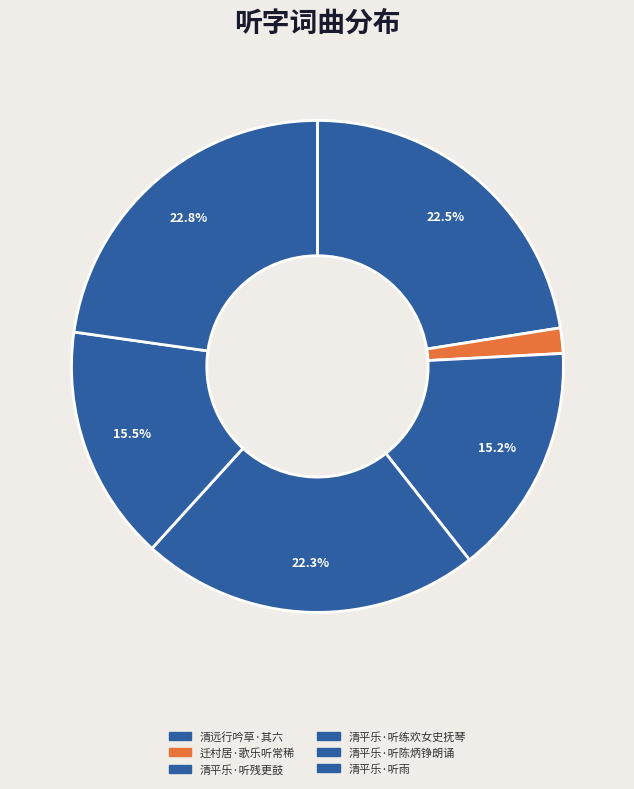

Count the number of slices in the pie.

6